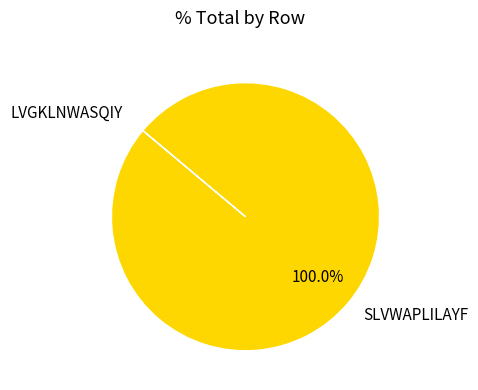

Does any single category account for the majority?

Yes